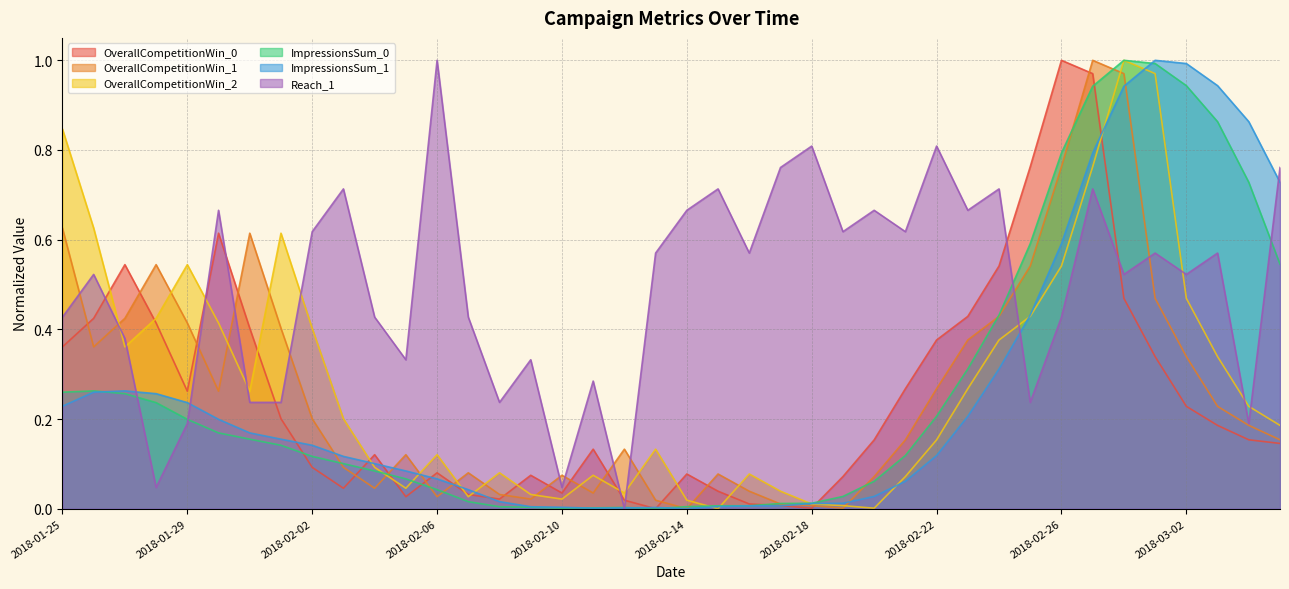

What is the sum of the ImpressionsSum_0 values at 2018-01-25 and 2018-02-17?

0.3